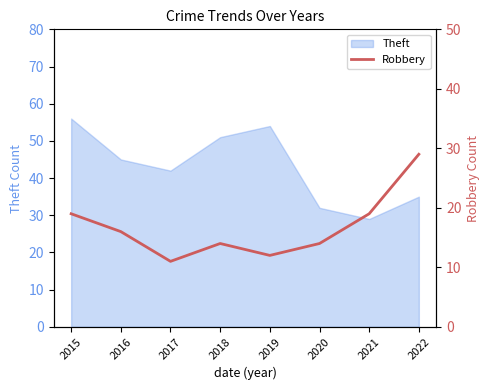

The Theft series shows 87 at 2018. True or false?

False